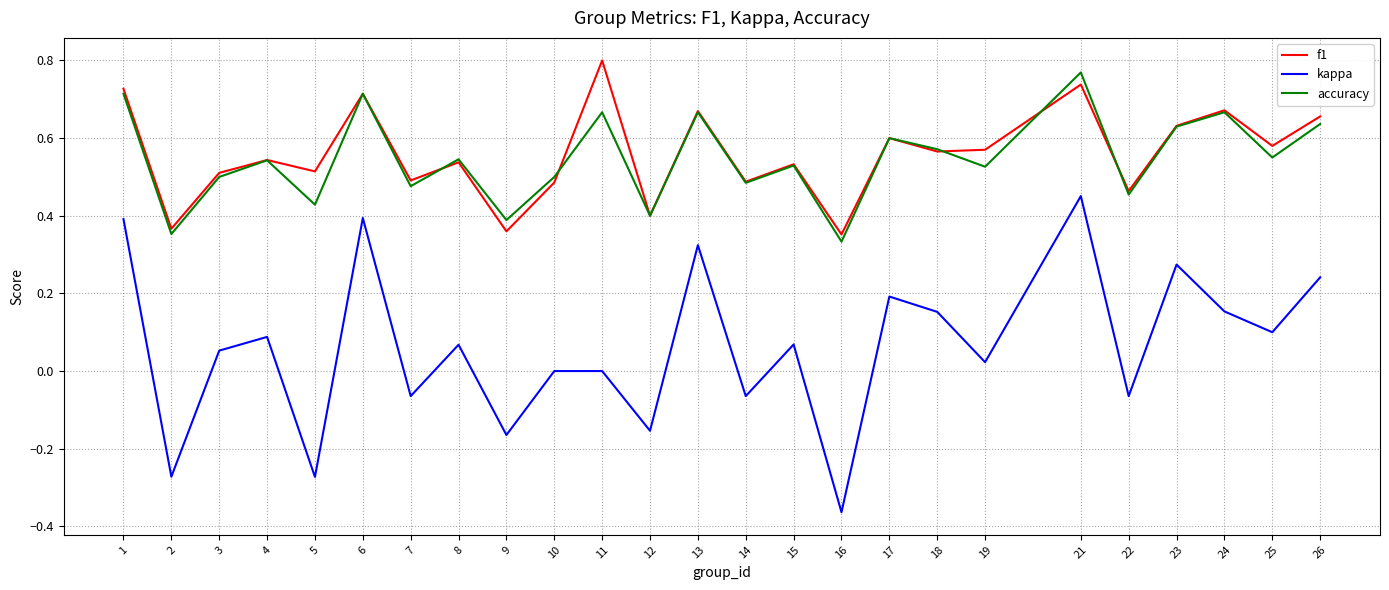

Which category has the highest value across all series?

11